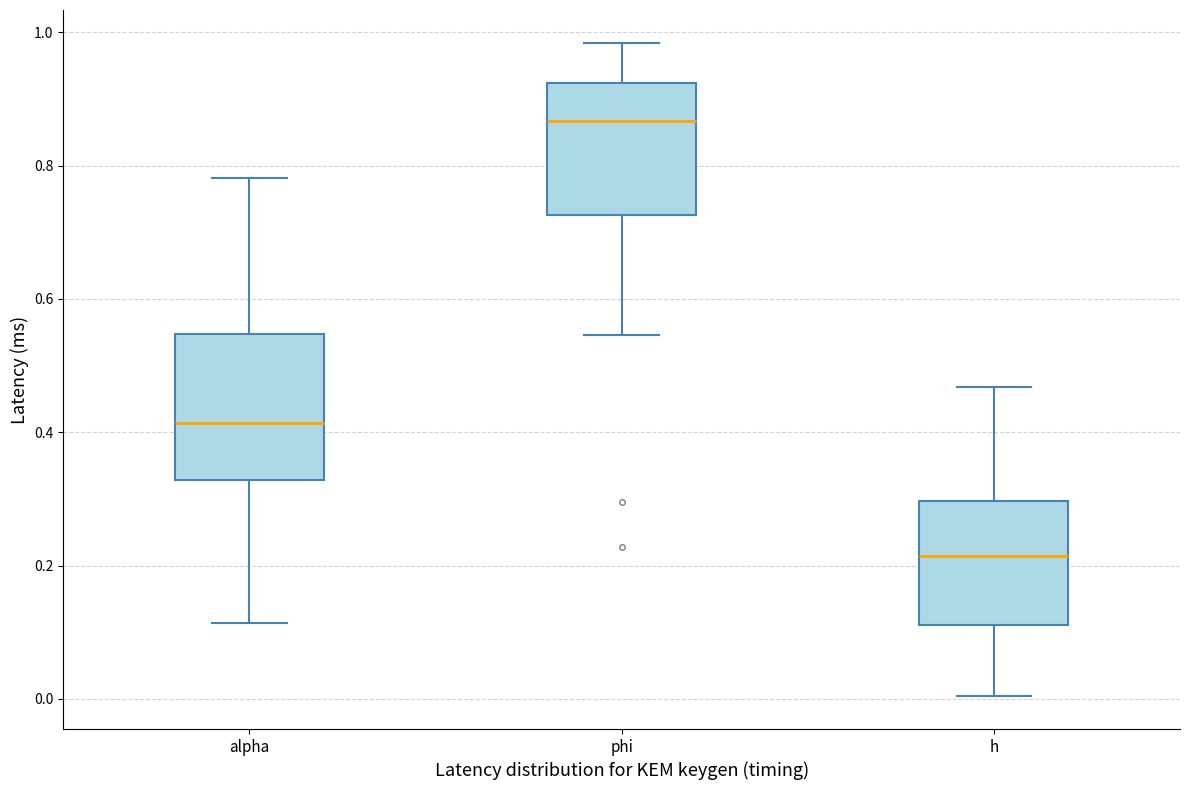

Which box is the tallest, from its lower edge to its upper edge?

alpha